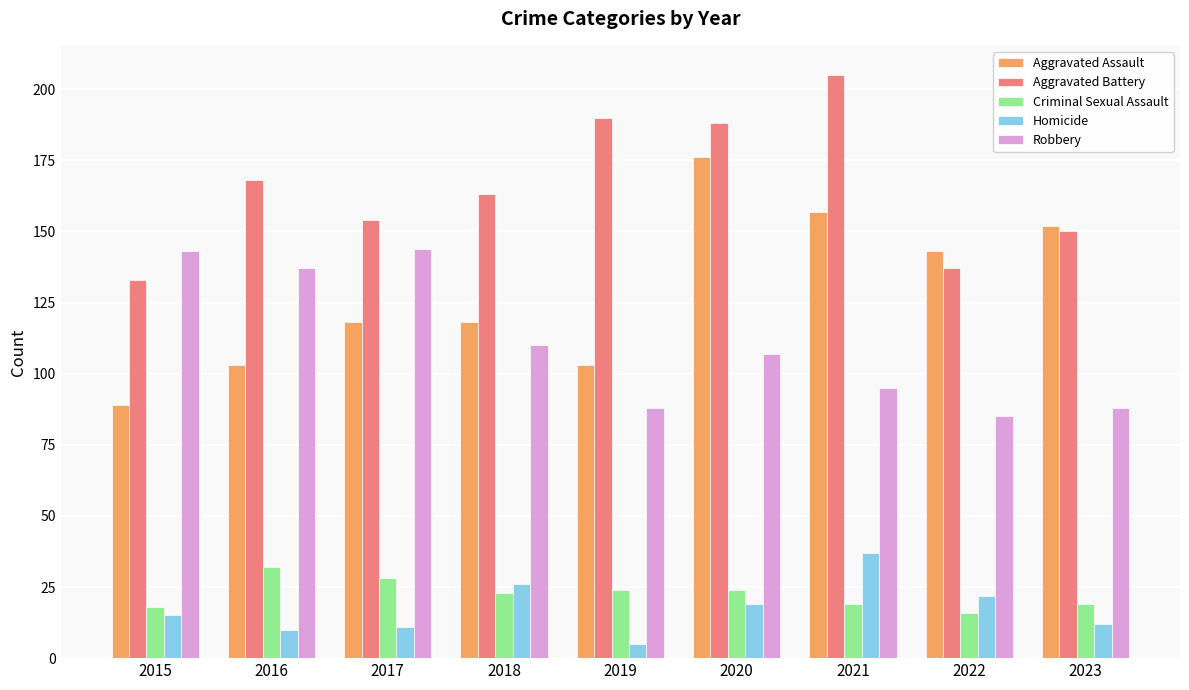

Which label corresponds to the smallest value in the chart?

2019